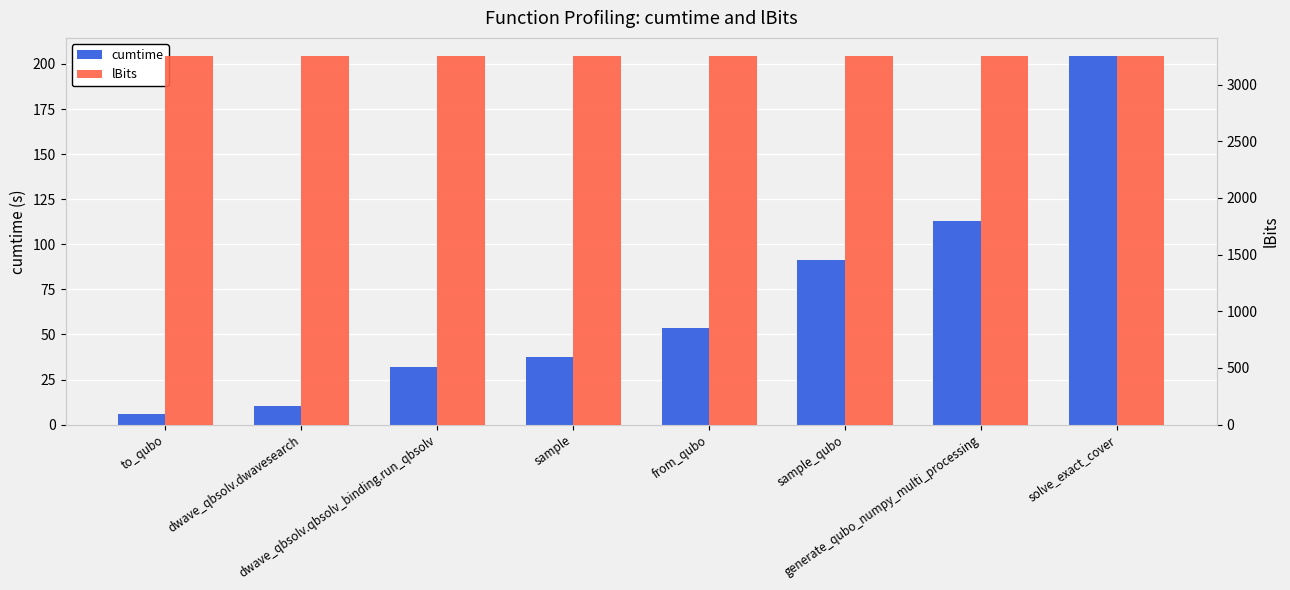

Reading left to right, what are all the values shown in this chart?

cumtime: to_qubo=6.0	dwave_qbsolv.dwavesearch=10.2	dwave_qbsolv.qbsolv_binding.run_qbsolv=31.7	sample=37.7	from_qubo=53.3	sample_qubo=91.4	generate_qubo_numpy_multi_processing=112.8	solve_exact_cover=204.2
lBits: to_qubo=3250.0	dwave_qbsolv.dwavesearch=3250.0	dwave_qbsolv.qbsolv_binding.run_qbsolv=3250.0	sample=3250.0	from_qubo=3250.0	sample_qubo=3250.0	generate_qubo_numpy_multi_processing=3250.0	solve_exact_cover=3250.0